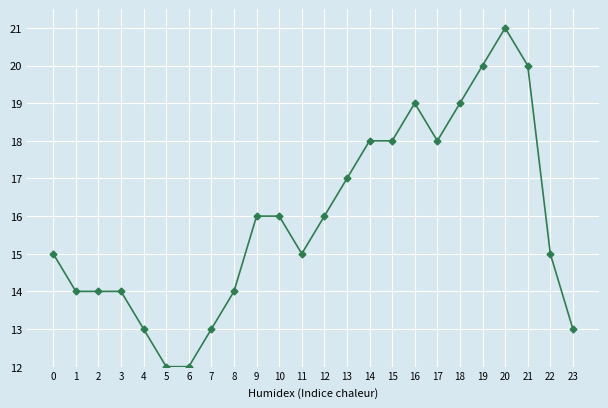

The value at 16 is 19. True or false?

True